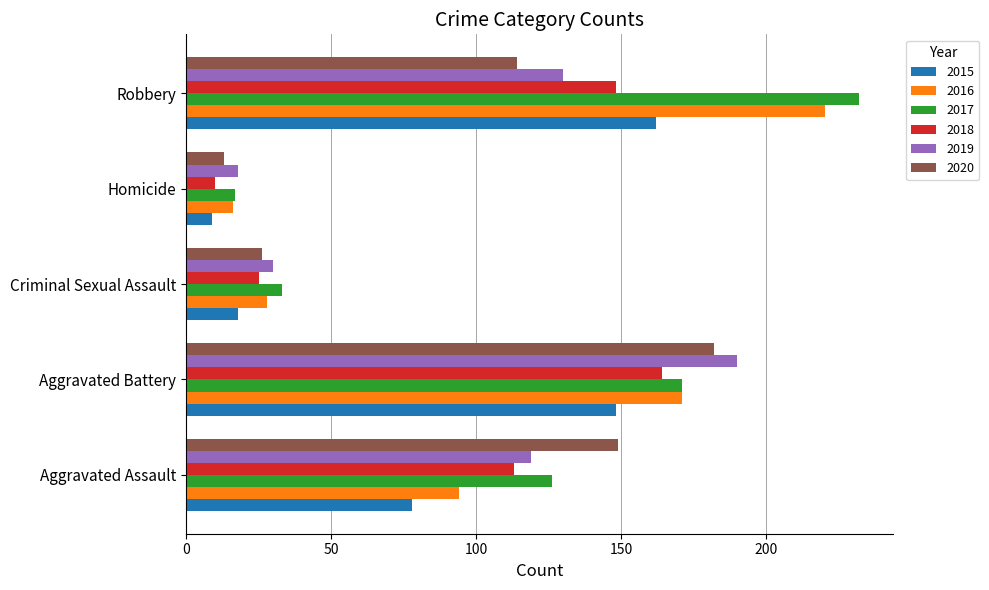

What is the sum of all 2019 values?

487